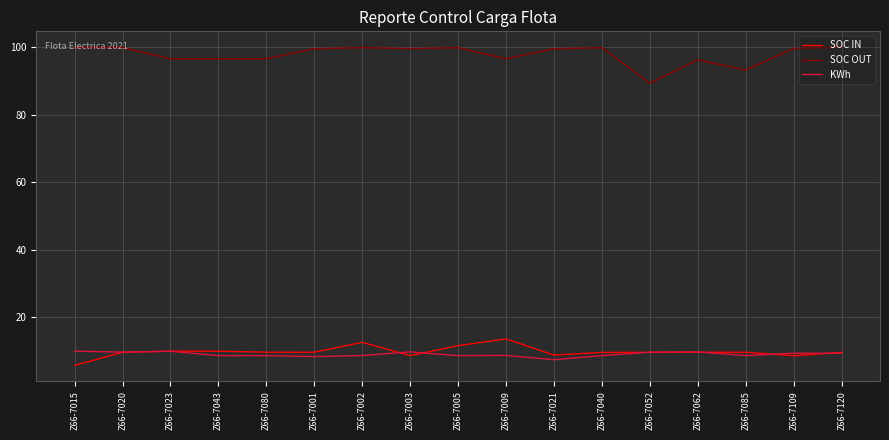

At Z66-7015, list the series in order from largest to smallest.

SOC OUT, KWh, SOC IN